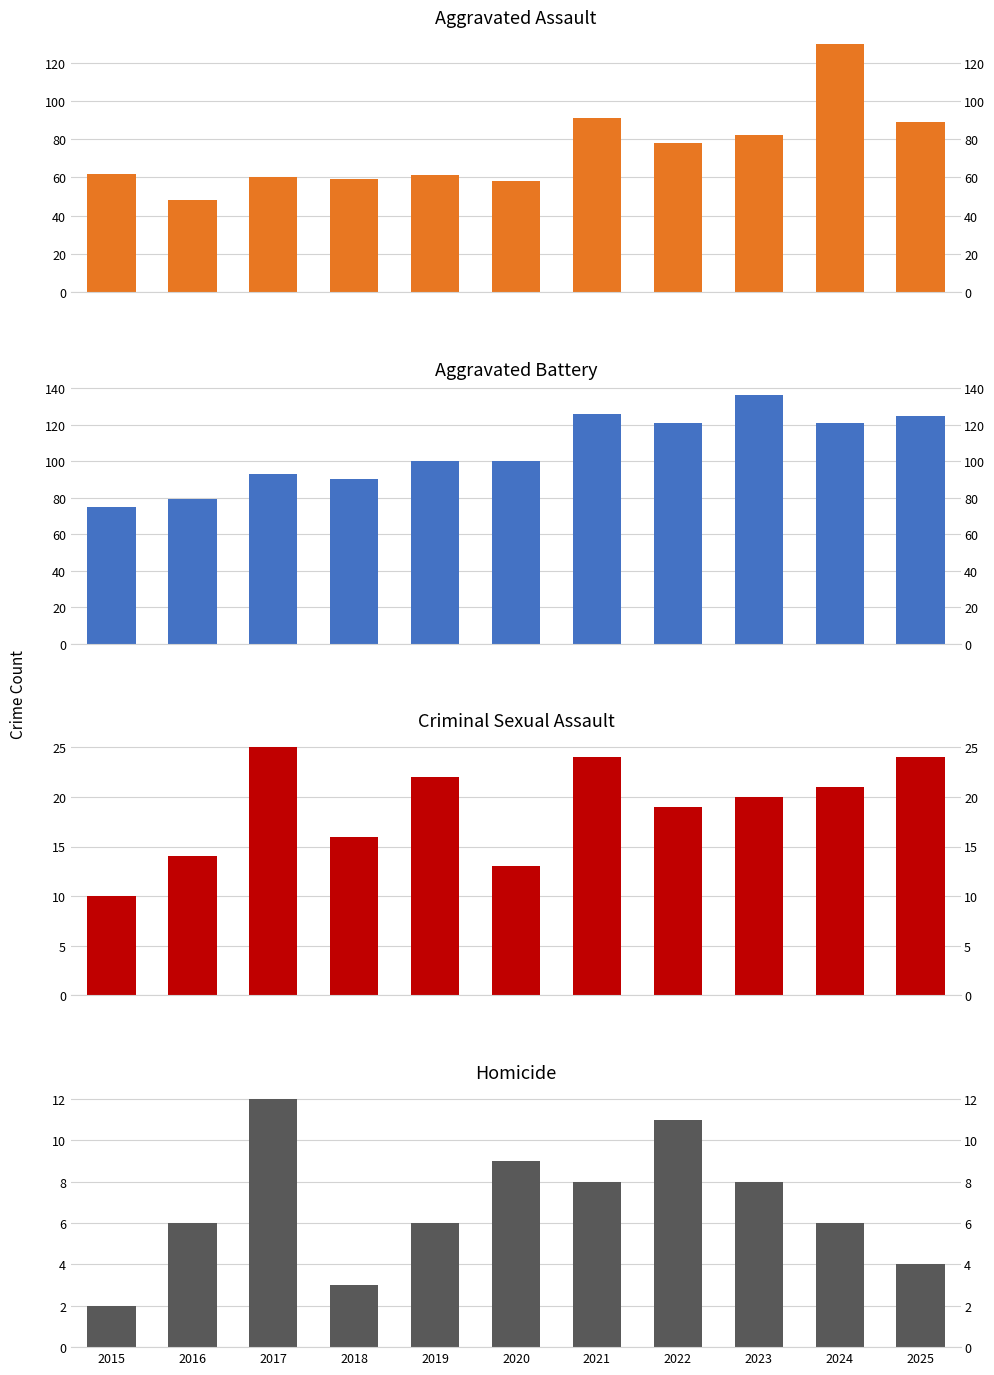

Reading left to right, list all the values displayed in this chart.

Aggravated Assault: 62	48	60	59	61	58	91	78	82	130	89
Aggravated Battery: 75	79	93	90	100	100	126	121	136	121	125
Criminal Sexual Assault: 10	14	25	16	22	13	24	19	20	21	24
Homicide: 2	6	12	3	6	9	8	11	8	6	4